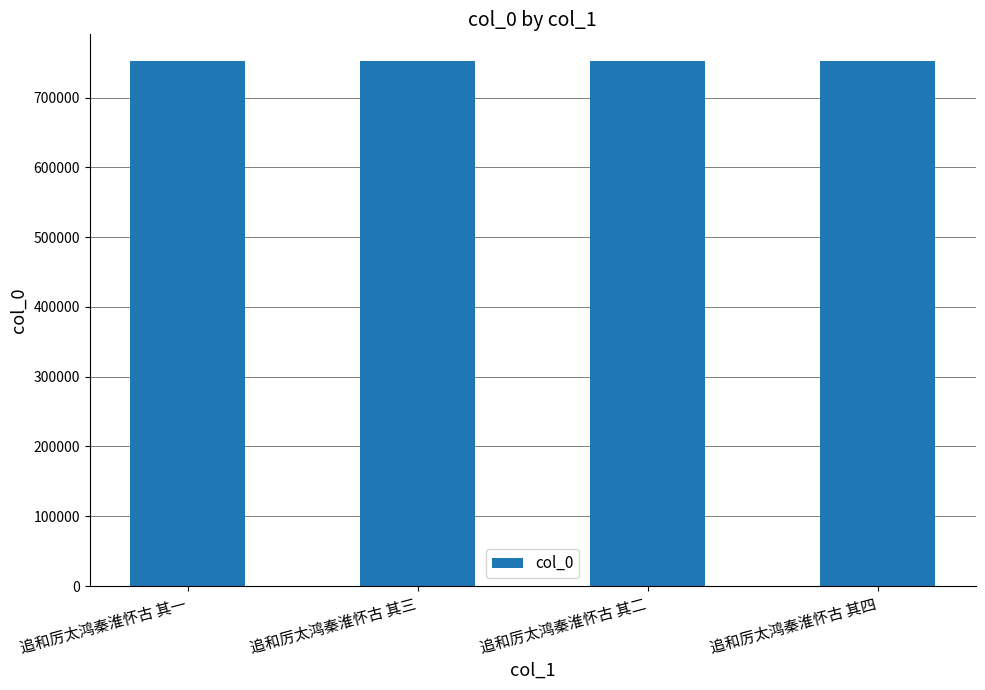

What is the difference between the maximum and second lowest values?

2